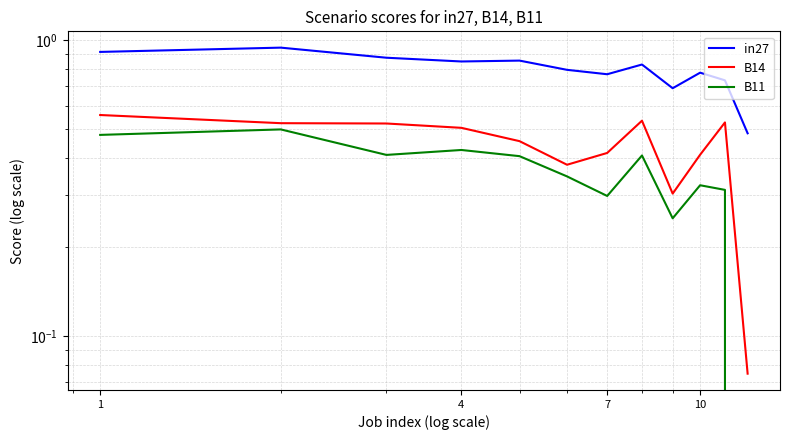

What is the value of the B14 point at the 11th from the left?

0.5